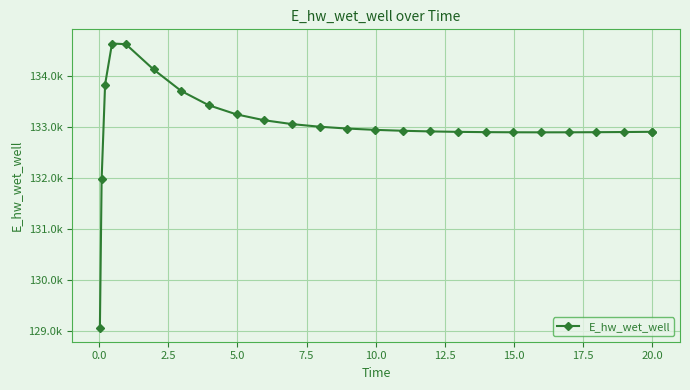

Does the chart have visible grid lines?

Yes